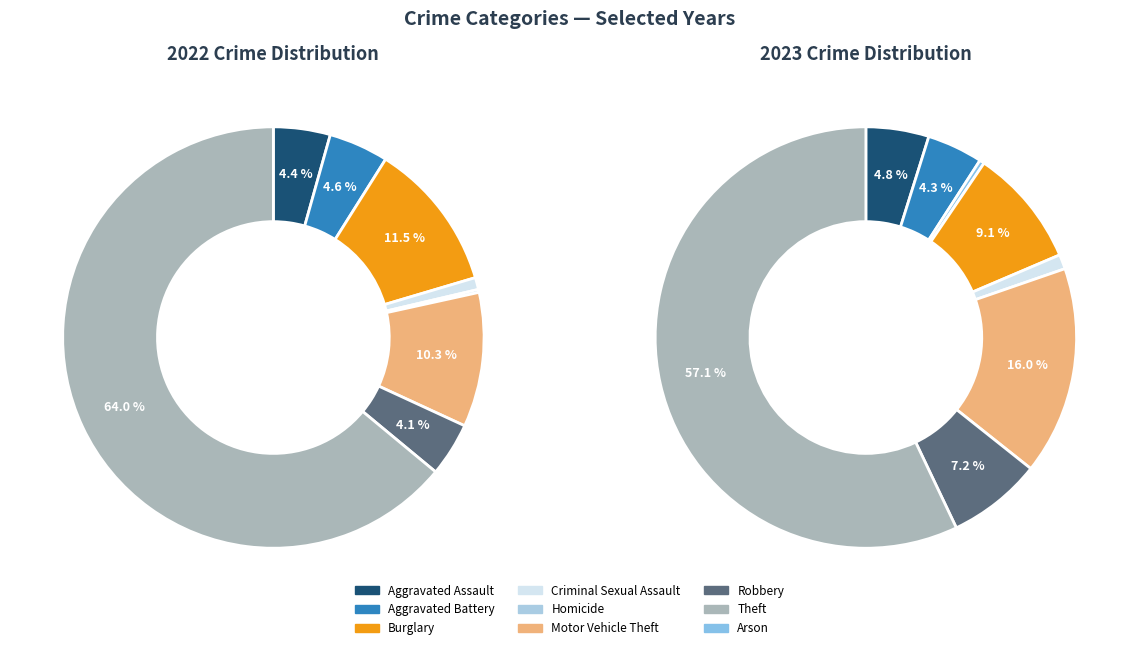

Combined, do 4 and values_2022 account for over 50%?

No